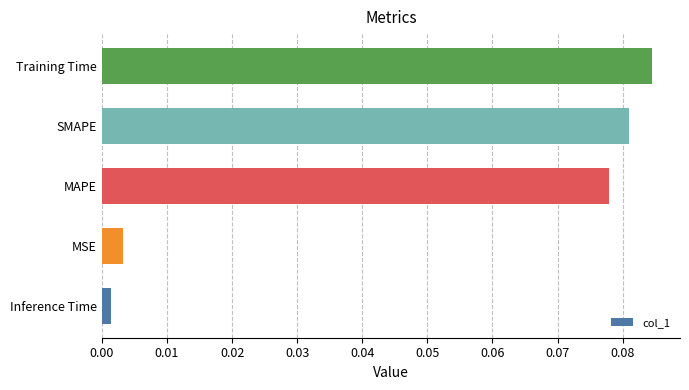

The chart shows a value of 0.0 at MAPE. True or false?

False